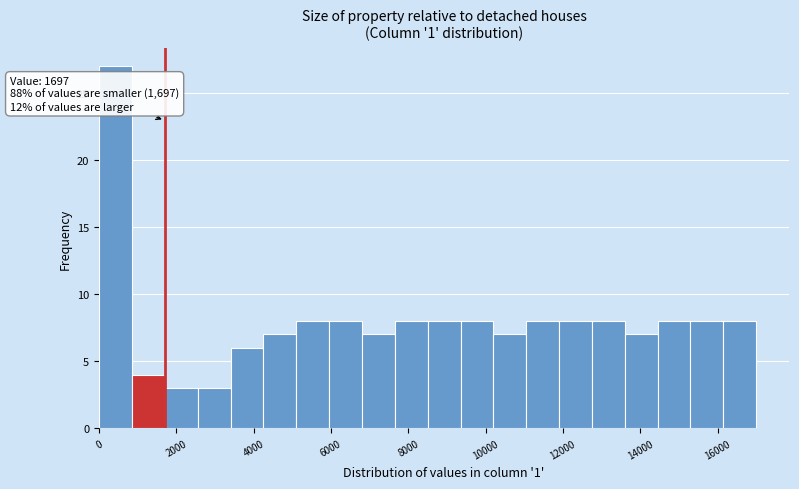

Over which range of the x-axis is the bar tallest?

0 to 800